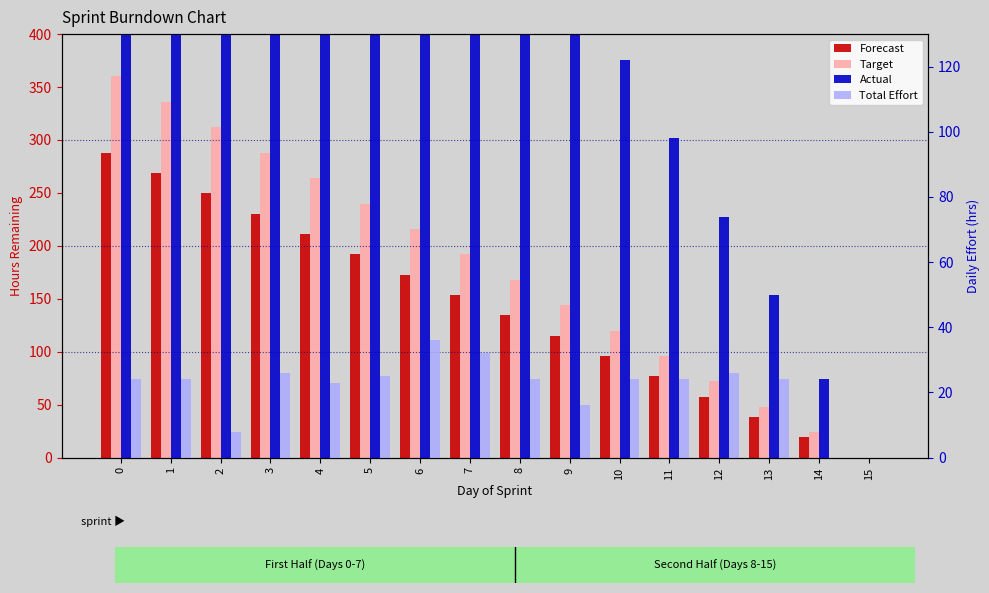

What are all the series names shown in the legend?

Forecast, Target, Actual, Total Effort